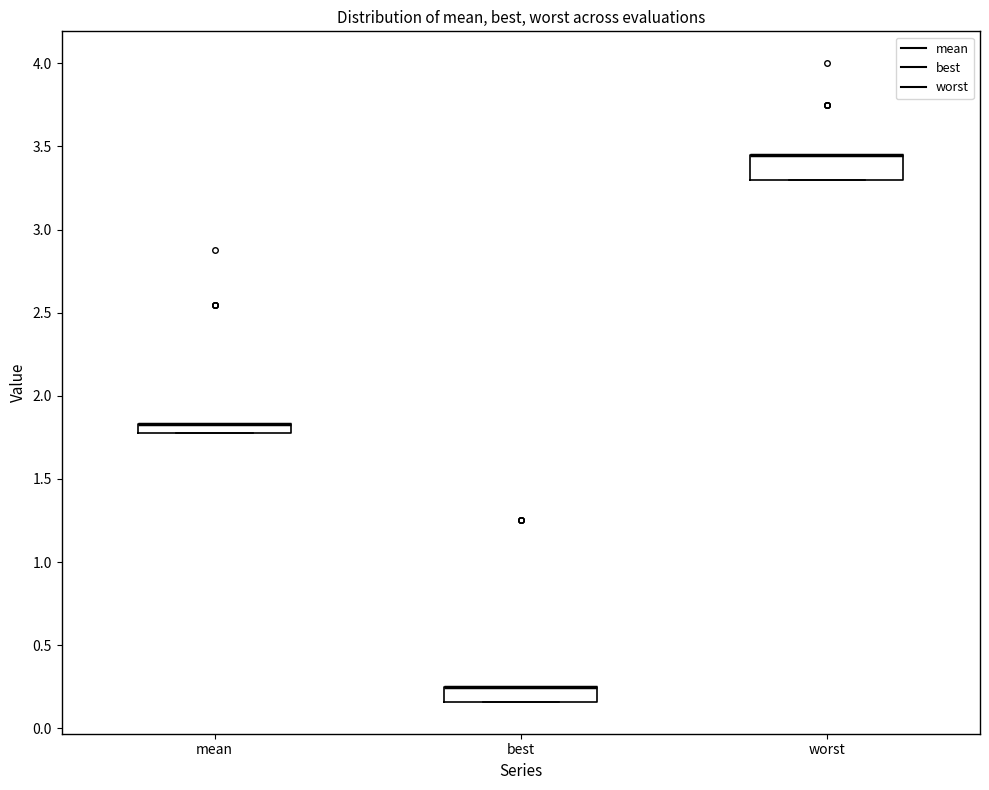

Where is the upper edge of the box for worst on the y-axis? The values are not printed on the chart, so give them approximately, as read against the axis.

3.45